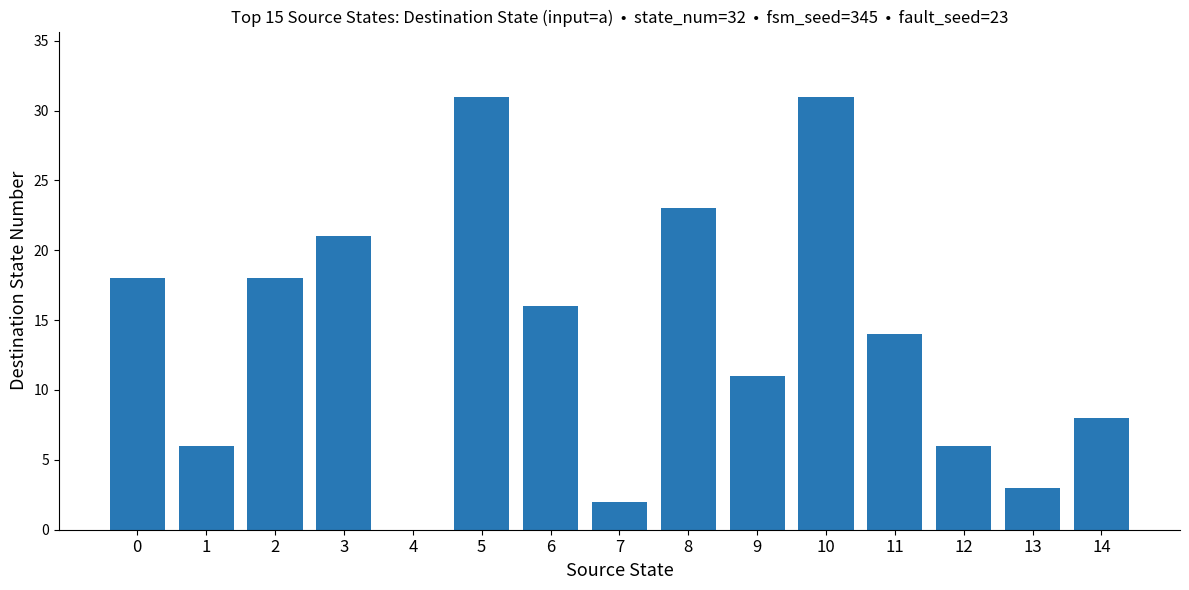

Reading right to left, list all the values displayed in this chart.

14=8	13=3	12=6	11=14	10=31	9=11	8=23	7=2	6=16	5=31	4=0	3=21	2=18	1=6	0=18